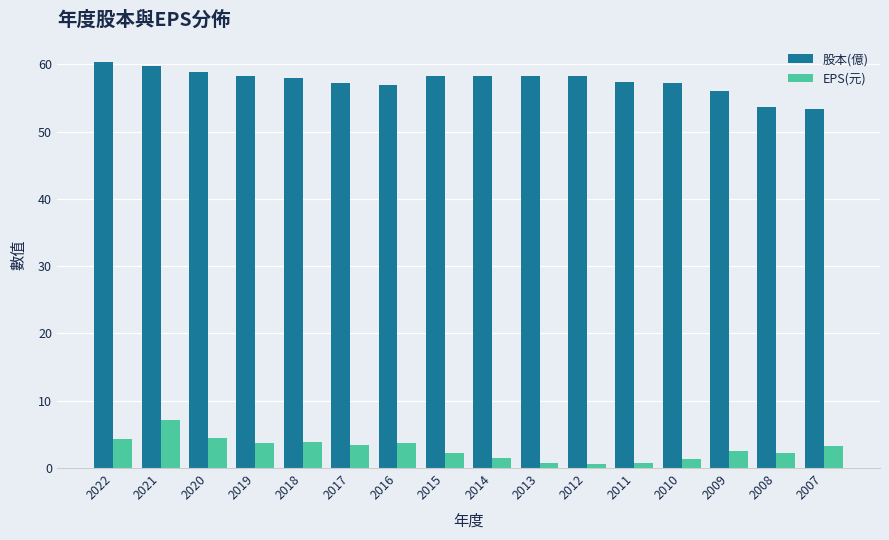

Rank the series by their average value, from lowest to highest.

EPS(元), 股本(億)